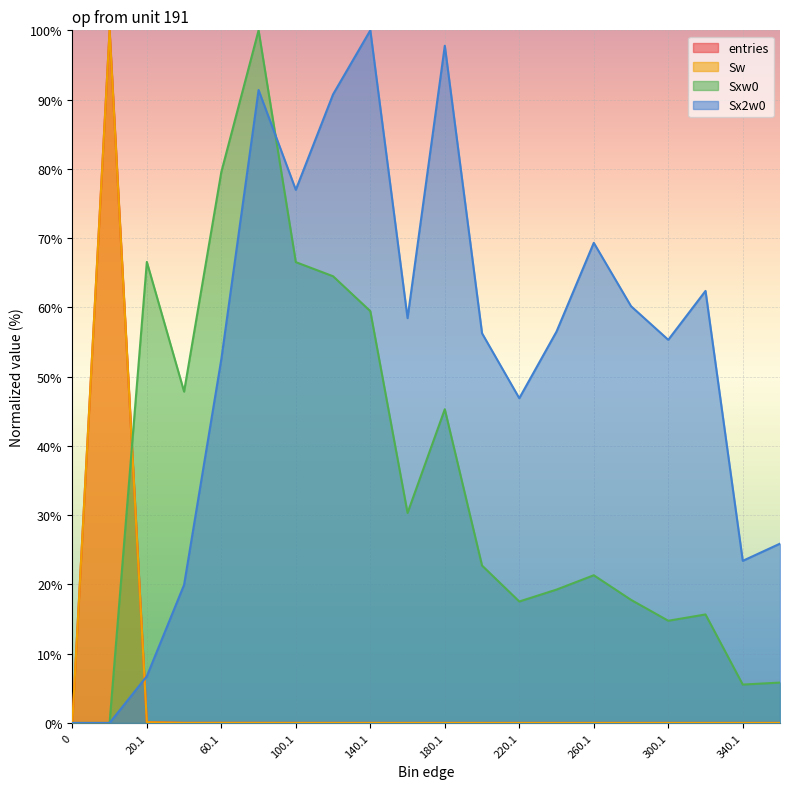

Rank the categories by Sxw0 value from lowest to highest.

0, 0.9, 340.1, 360.1, 300.1, 320.1, 220.1, 280.1, 240.1, 260.1, 200.1, 160.1, 180.1, 40.1, 140.1, 120.1, 100.1, 20.1, 60.1, 80.1